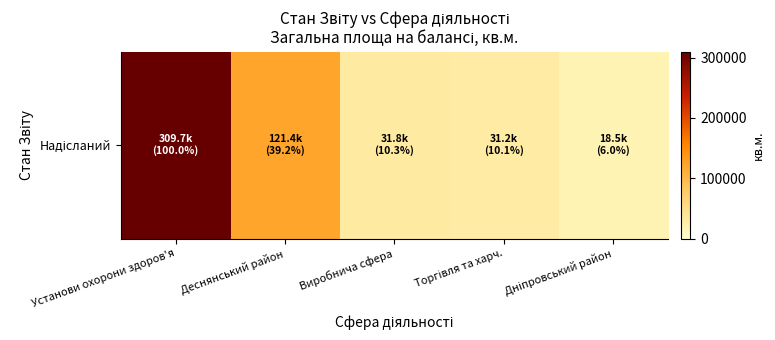

List the labels in order of value, largest first.

Установи охорони здоров'я, Деснянський район, Виробнича сфера, Торгівля та харч., Дніпровський район